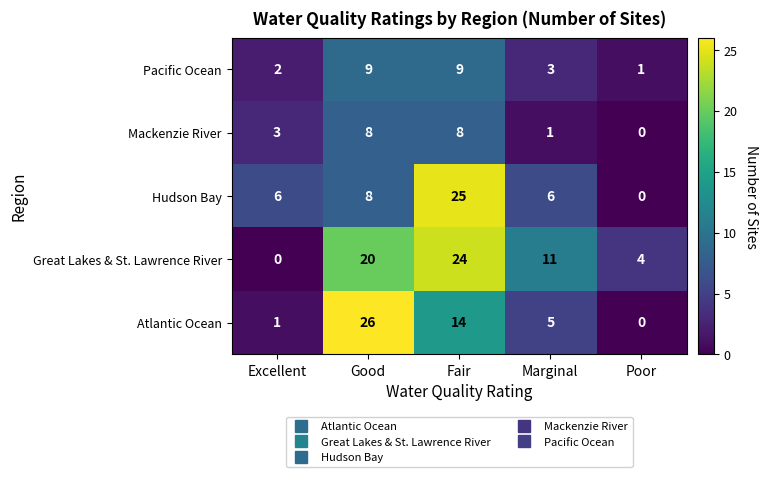

What is the total value across all series at Excellent?

12